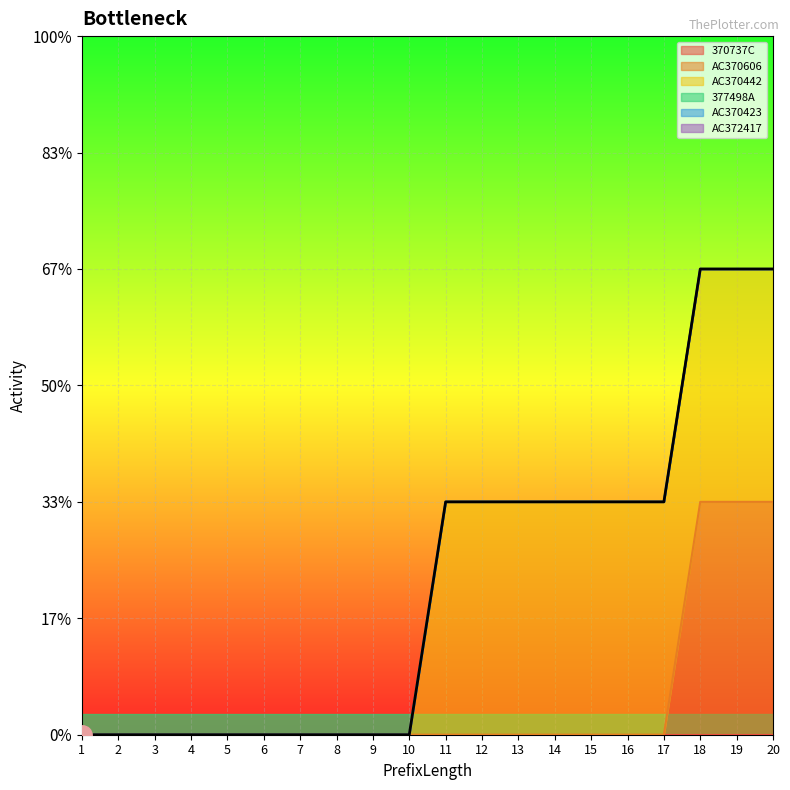

Which series has the largest total across all categories?

AC370442